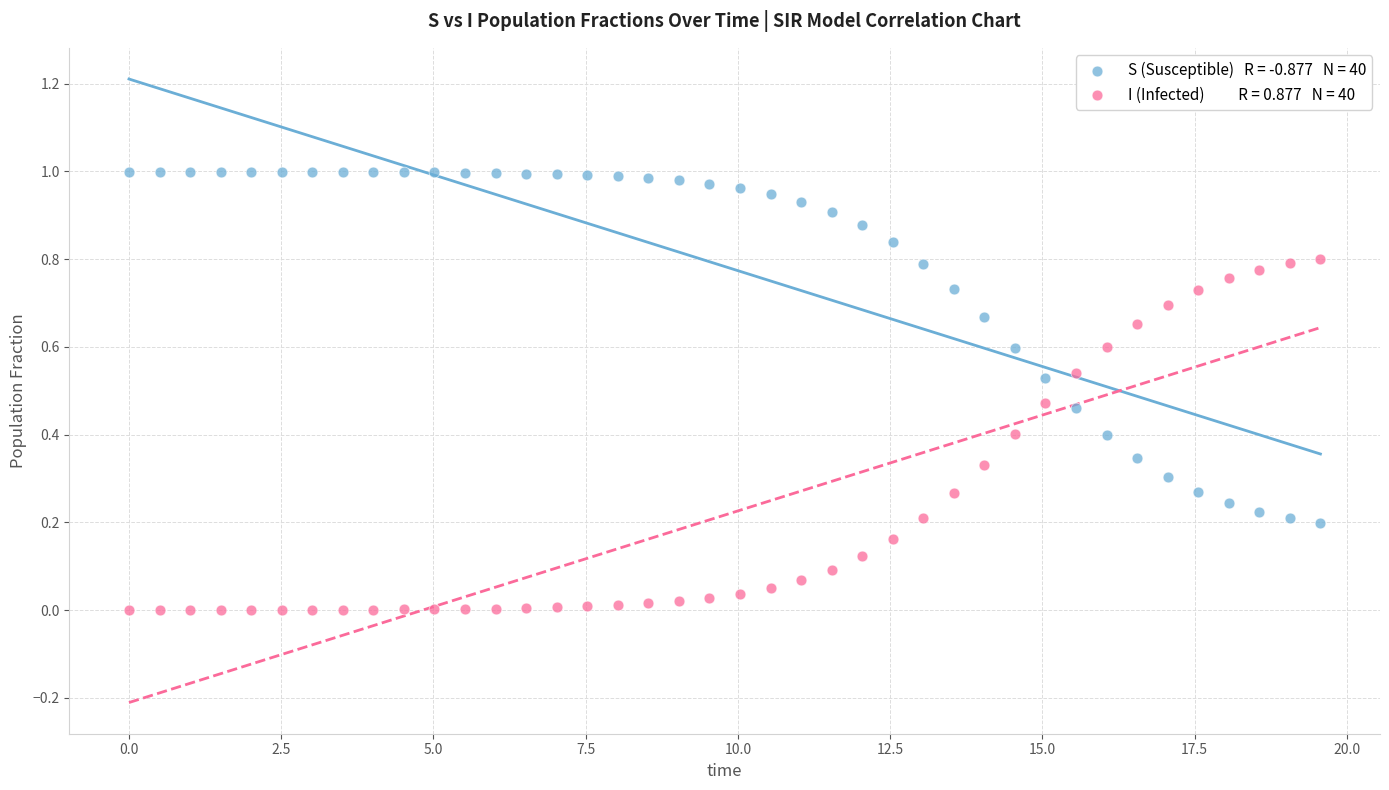

Across all data points, what is the range of X values (max minus min)?

19.6